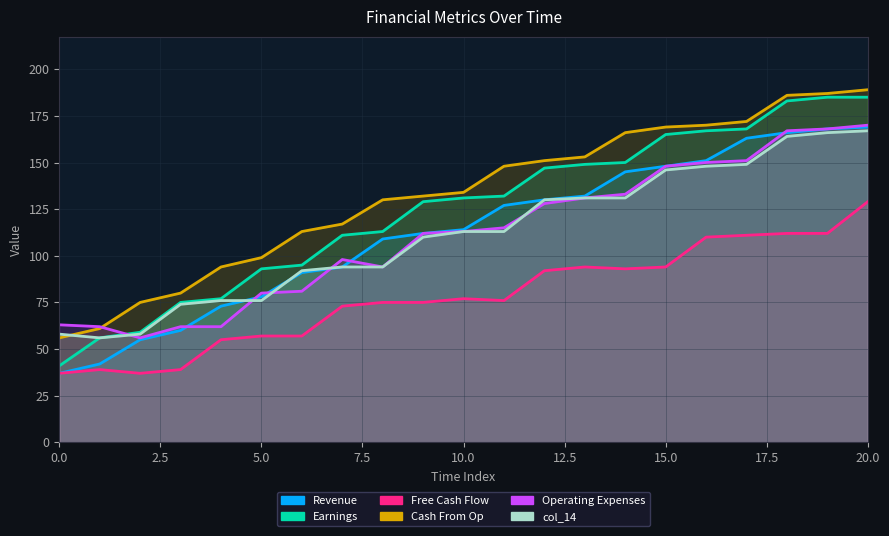

True or false: col_15 and col_9 intersect in this chart.

True